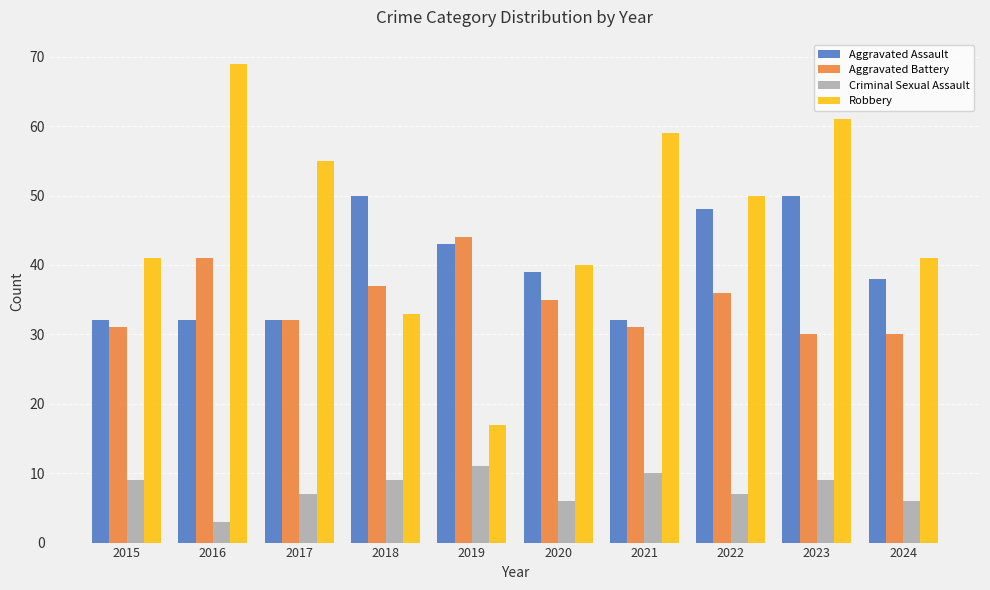

How many series are shown in this chart?

4